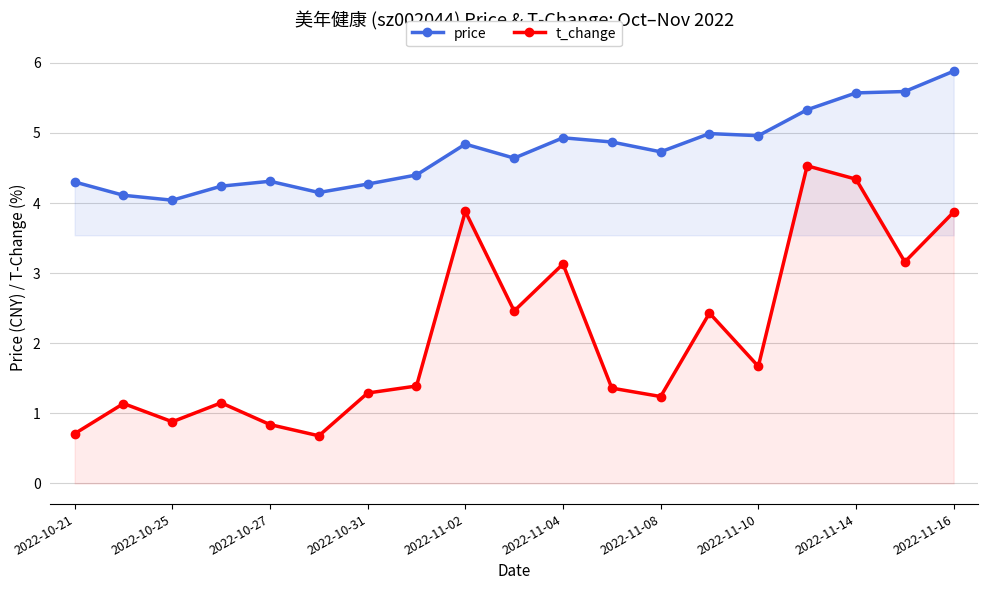

Where is price nearest to the value 4?

2022-10-25